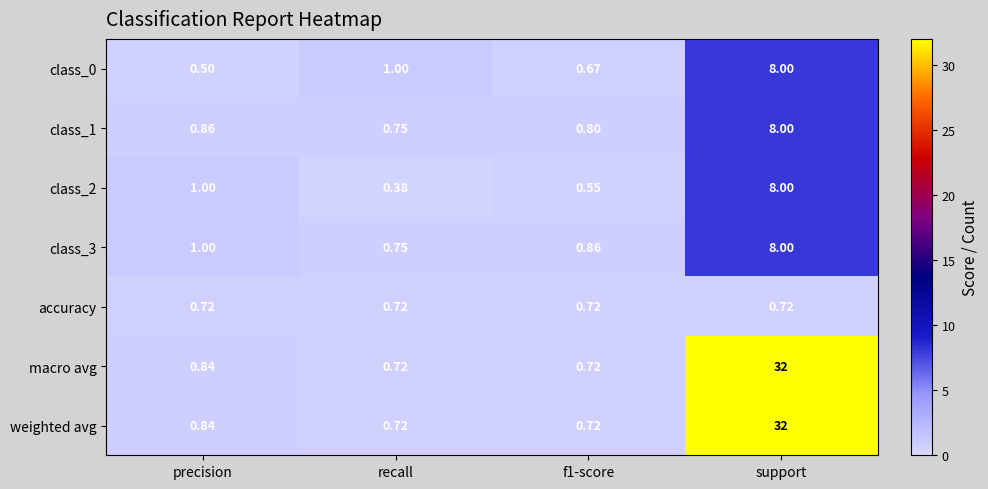

Which category has the lowest value across all series?

recall